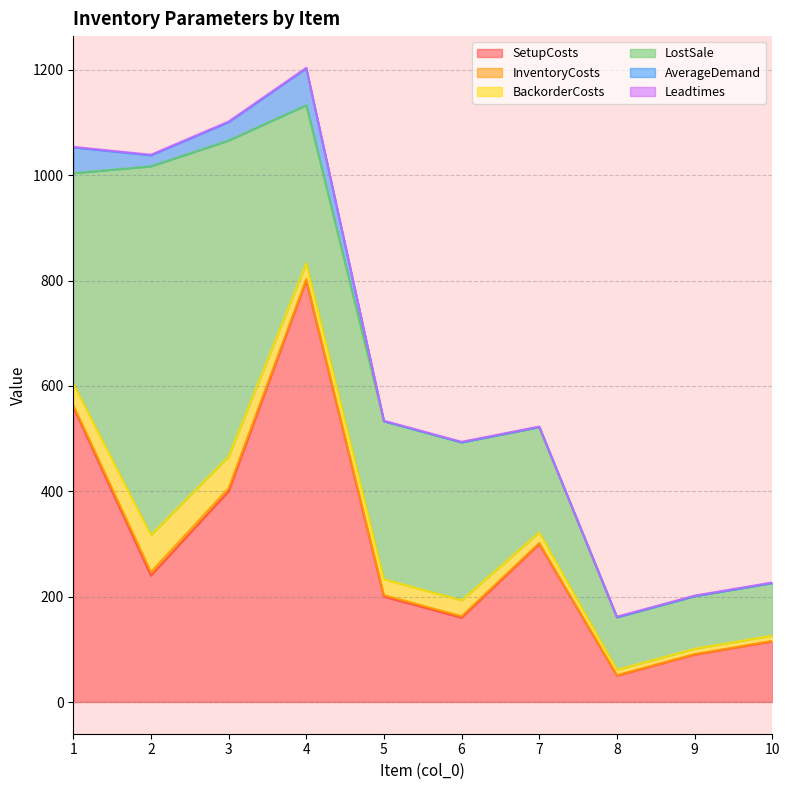

What are all the series names shown in the legend?

SetupCosts, InventoryCosts, BackorderCosts, LostSale, AverageDemand, Leadtimes